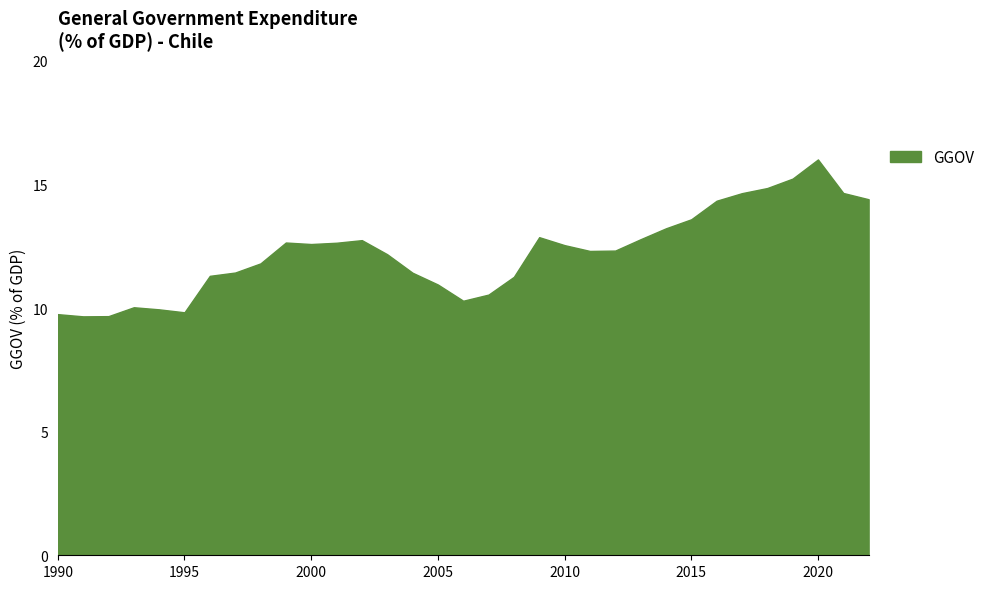

What is the greatest value displayed?

16.0